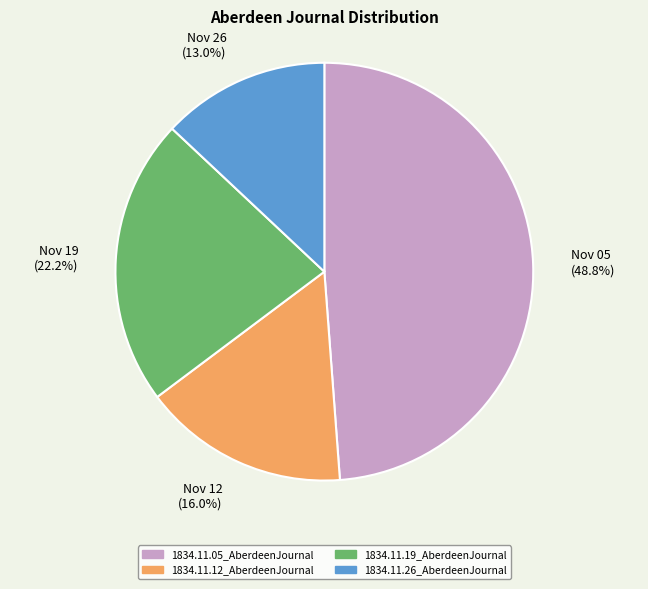

Between Nov 05 (48.8%) and Nov 19 (22.2%), which is larger?

Nov 05 (48.8%)